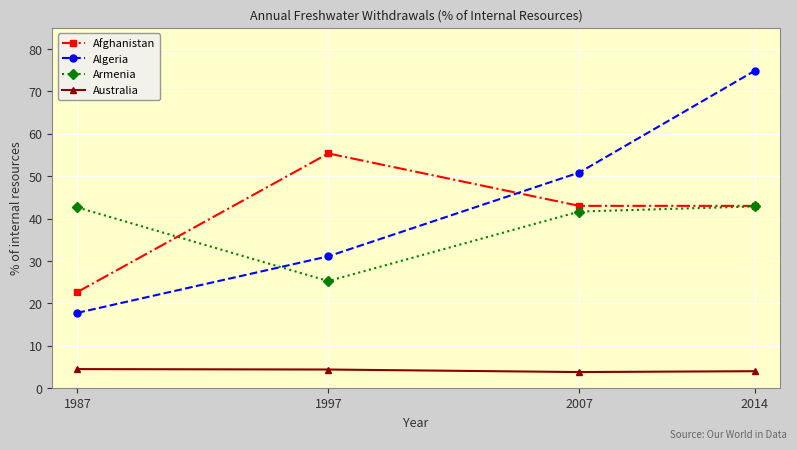

List the series in order of their peak value, highest first.

Algeria, Afghanistan, Armenia, Australia